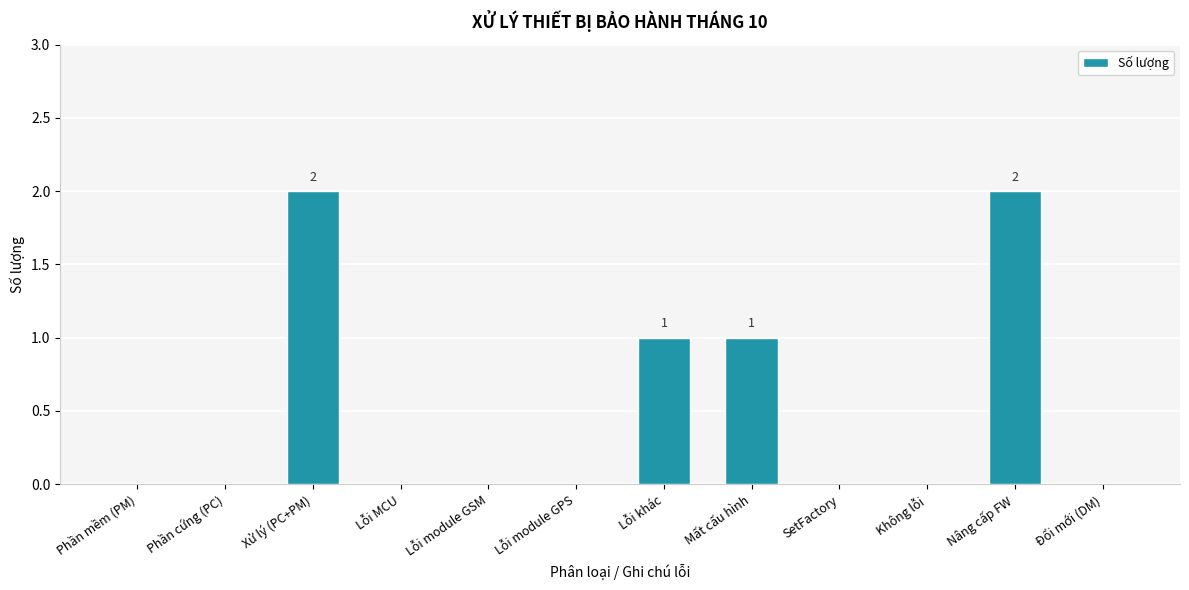

The value at Lỗi khác is 1. True or false?

True